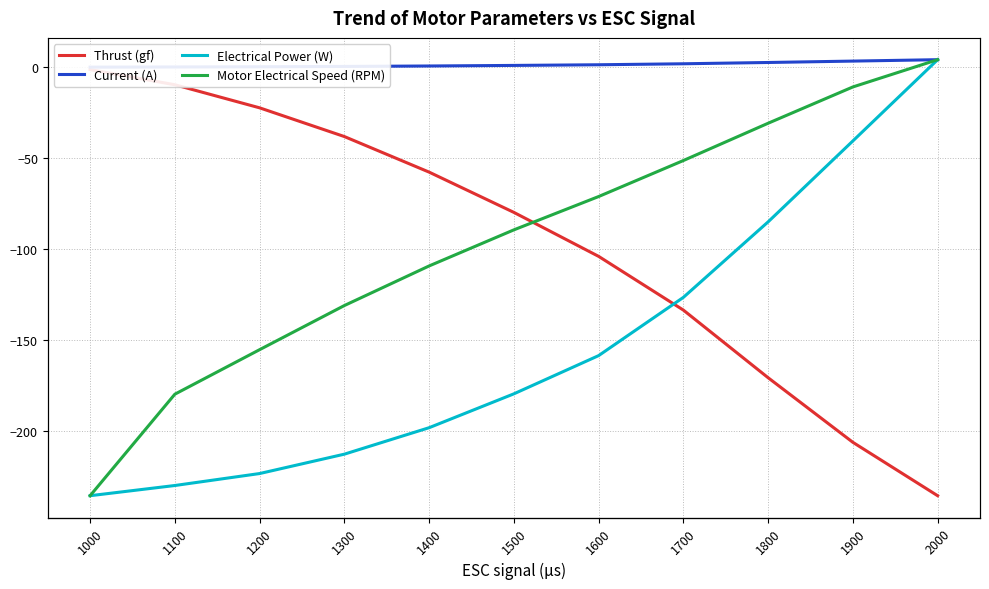

How many data points in Thrust (gf) are less than -79?

6